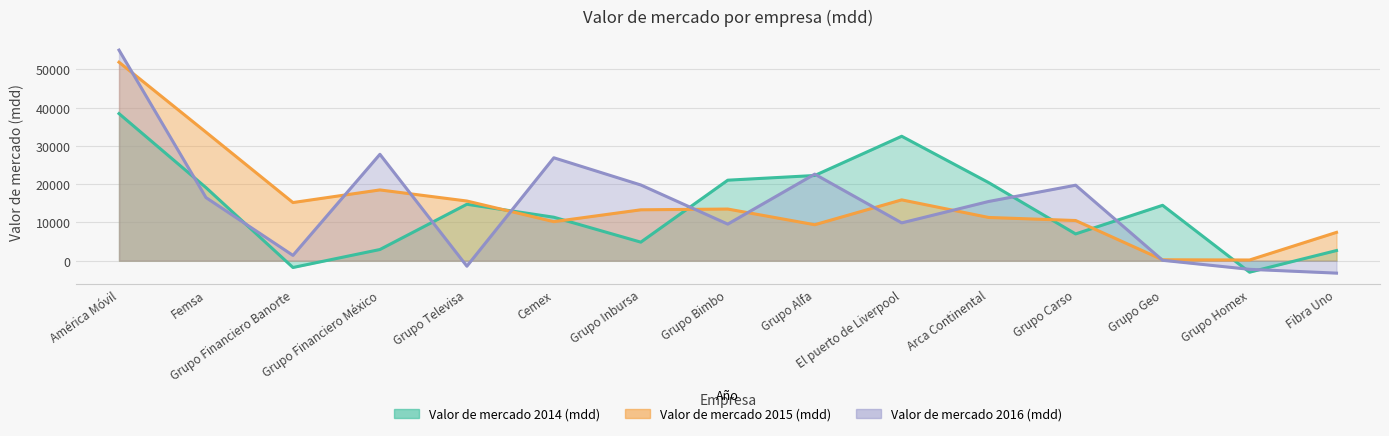

The value of Valor de mercado 2014 (mdd) at Femsa is 5864. True or false?

False